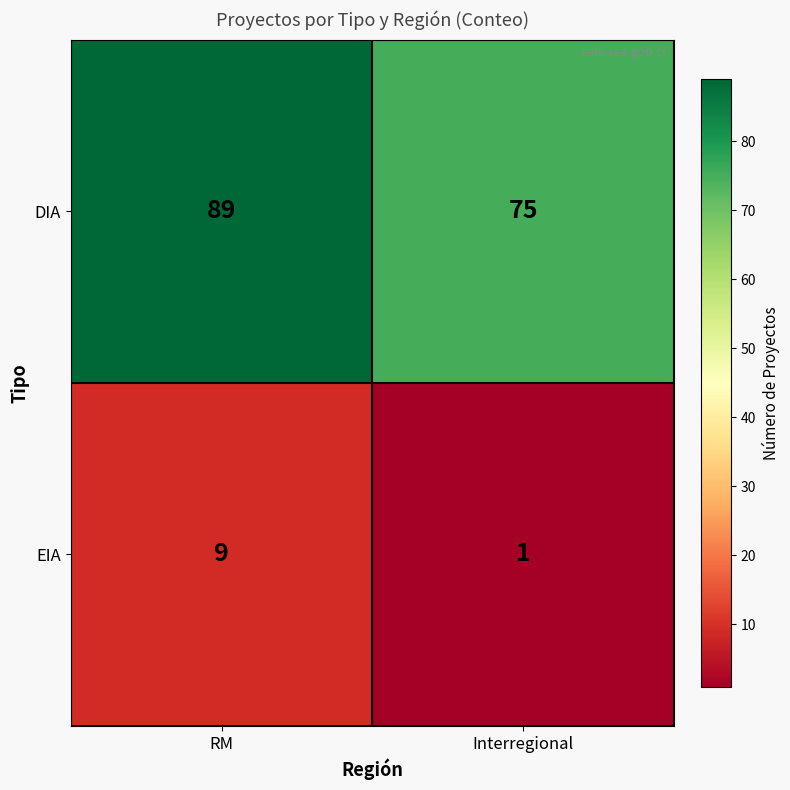

Is it true that DIA equals 134 at Interregional?

False